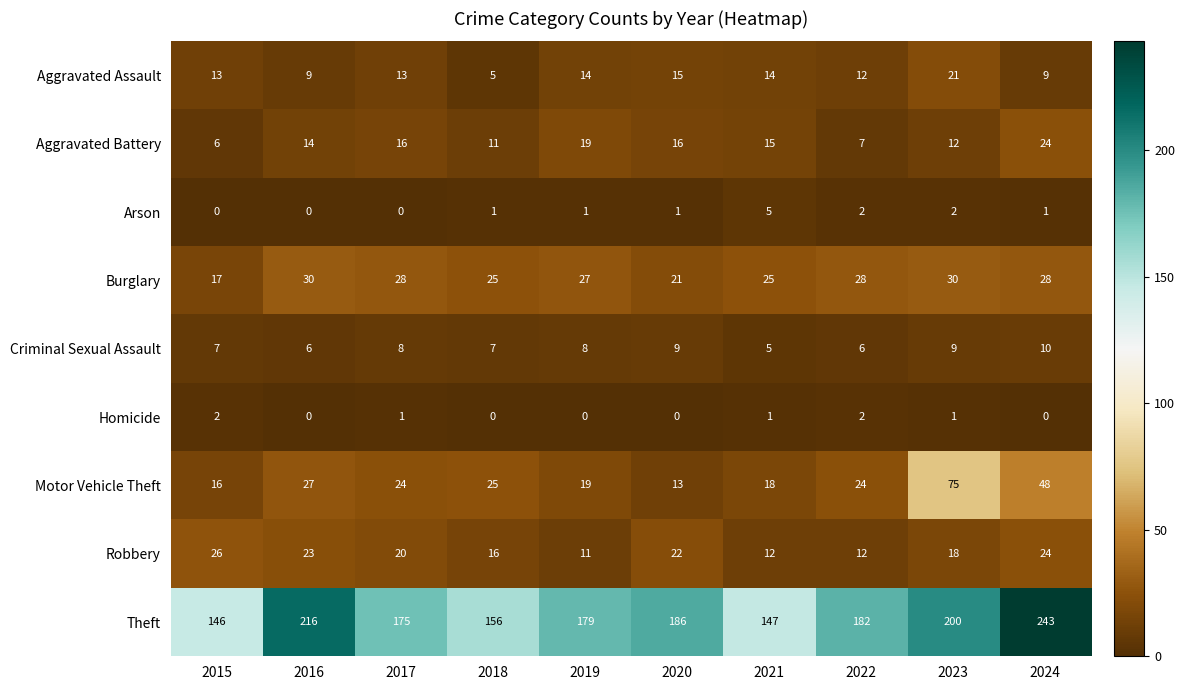

Rank the series by their maximum value, from highest to lowest.

Theft, Motor Vehicle Theft, Burglary, Robbery, Aggravated Battery, Aggravated Assault, Criminal Sexual Assault, Arson, Homicide